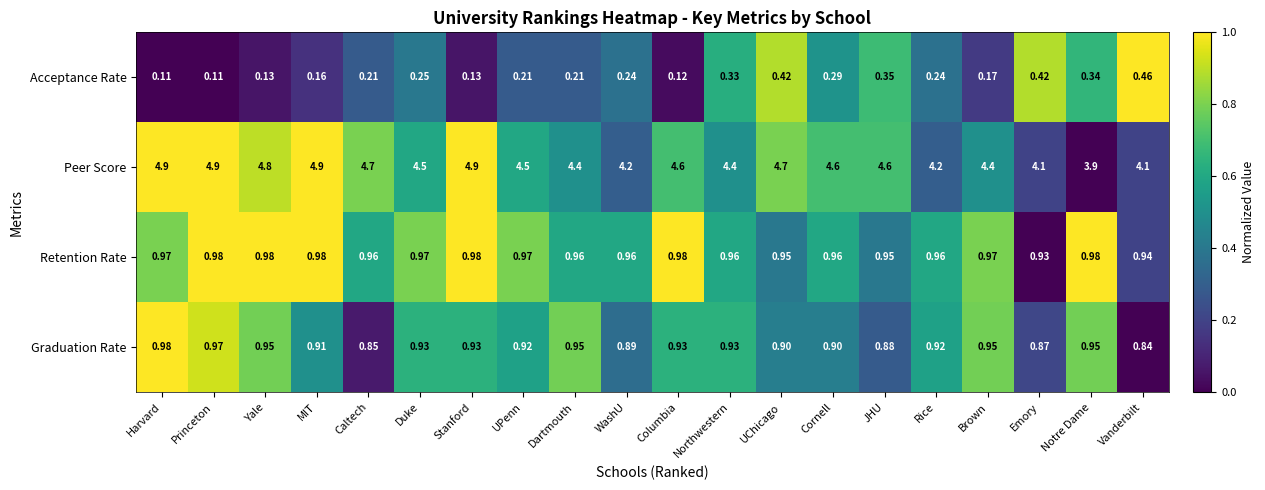

At Notre Dame, list the series in order from largest to smallest.

Peer Score, Retention Rate, Graduation Rate, Acceptance Rate